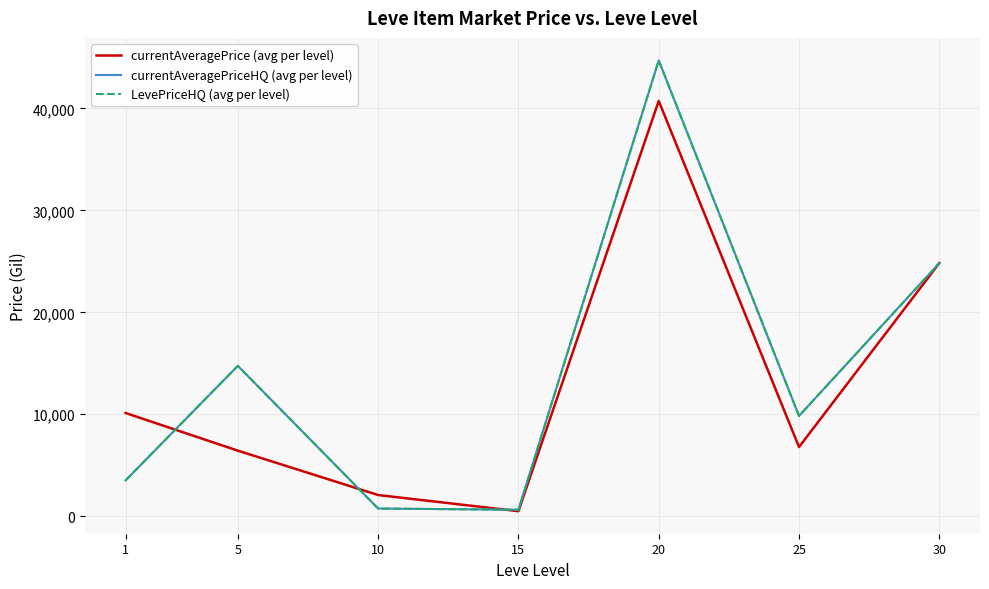

Reading left to right, what are all the values shown in this chart?

currentAveragePrice (avg per level): 1=10123.6	5=6428.7	10=2074.5	15=490.2	20=40741.2	25=6784.3	30=24832.4
currentAveragePriceHQ (avg per level): 1=3511.5	5=14749.3	10=750.0	15=630.3	20=44716.5	25=9833.3	30=24832.4
LevePriceHQ (avg per level): 1=3511.5	5=14749.3	10=750.0	15=630.3	20=44716.5	25=9833.3	30=24832.4